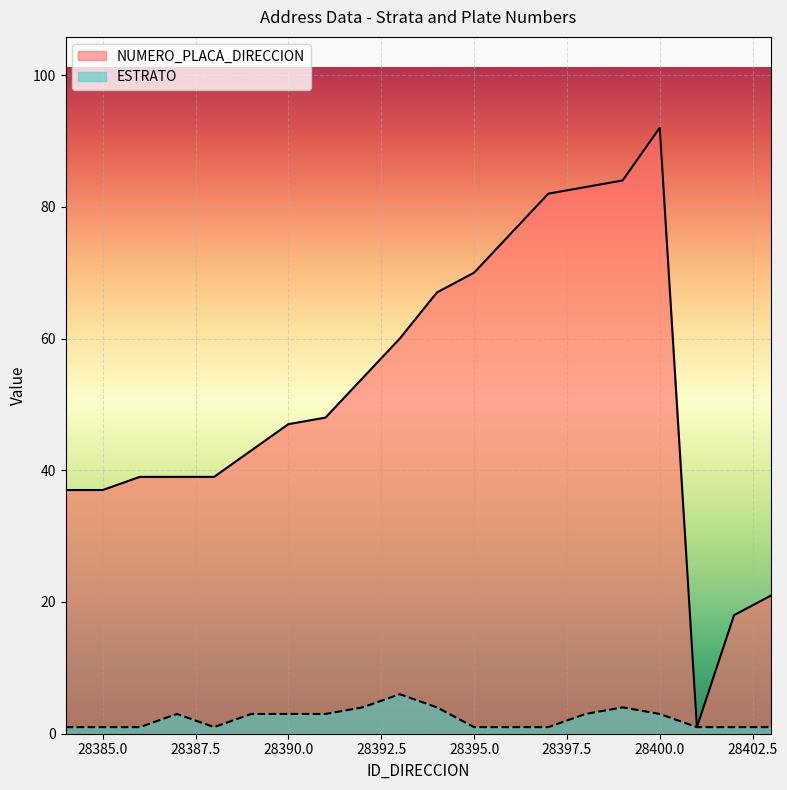

The value of NUMERO_PLACA_DIRECCION at 28402 is 18. True or false?

True